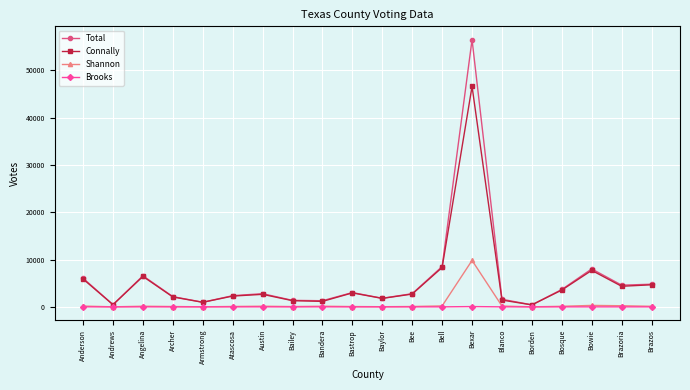

How many values in the Shannon series are below 120?

10